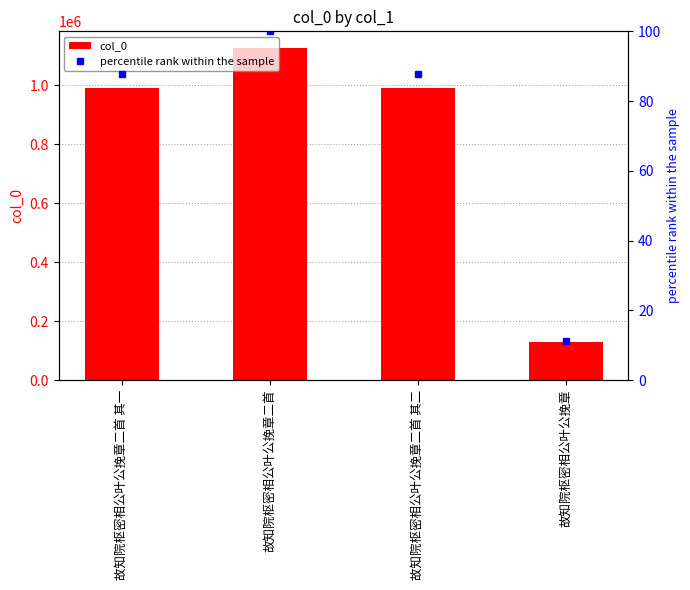

Which label corresponds to the largest value in the chart?

故知院枢密相公叶公挽章二首